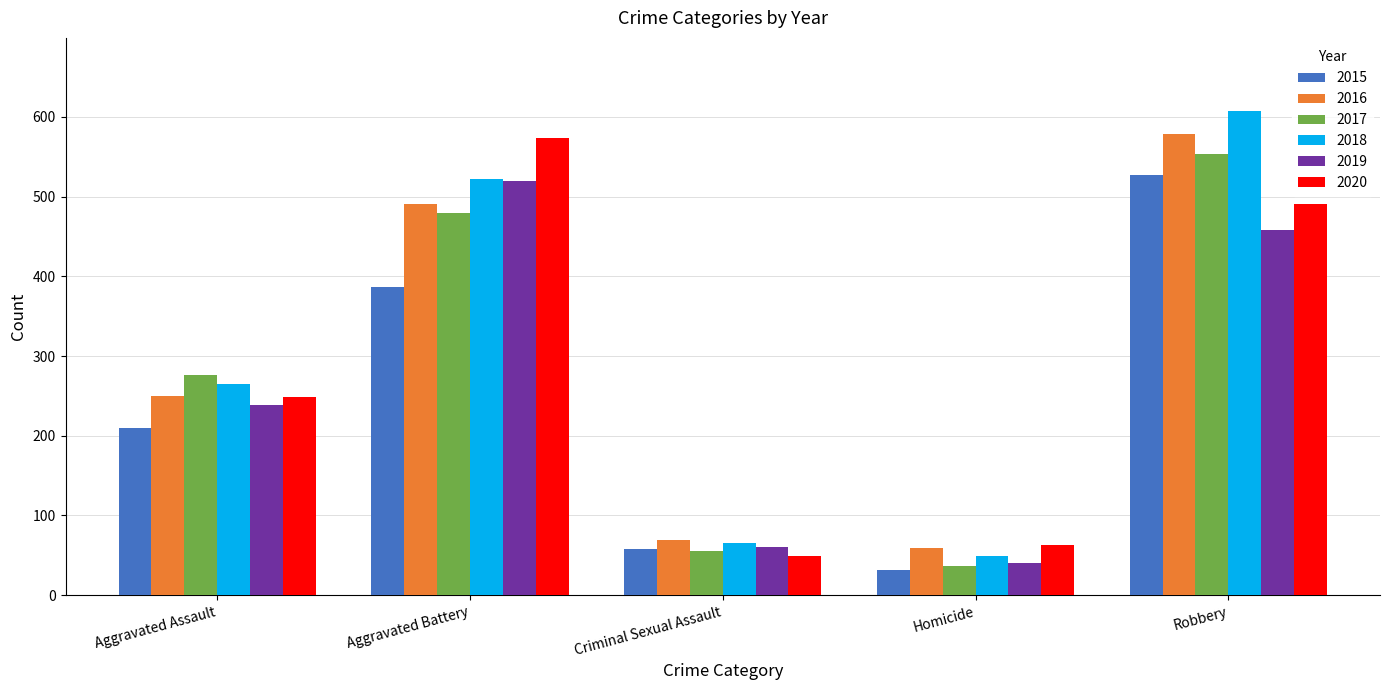

Which category has the highest value in the 2015 series?

Robbery